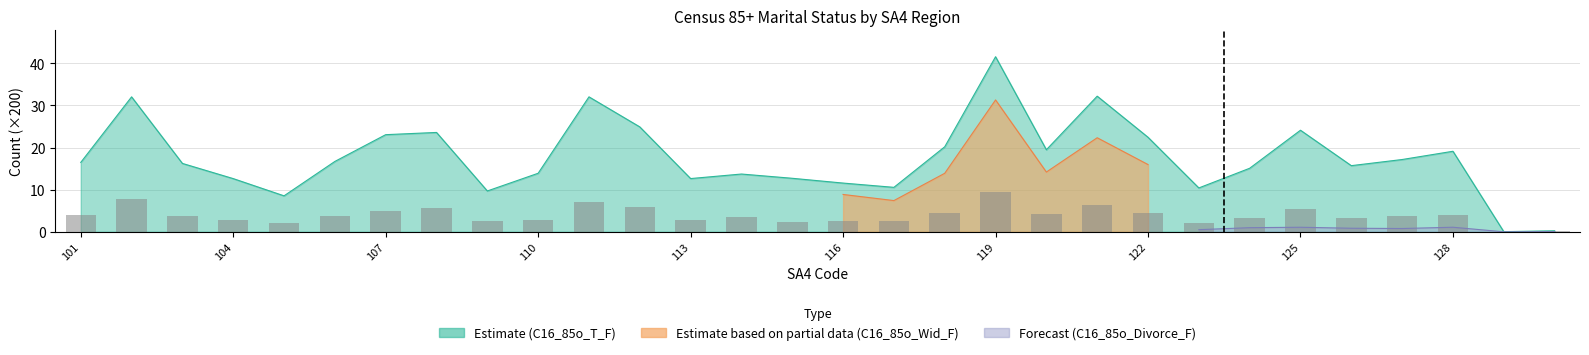

The chart shows a value of 6.4 at 128. True or false?

False